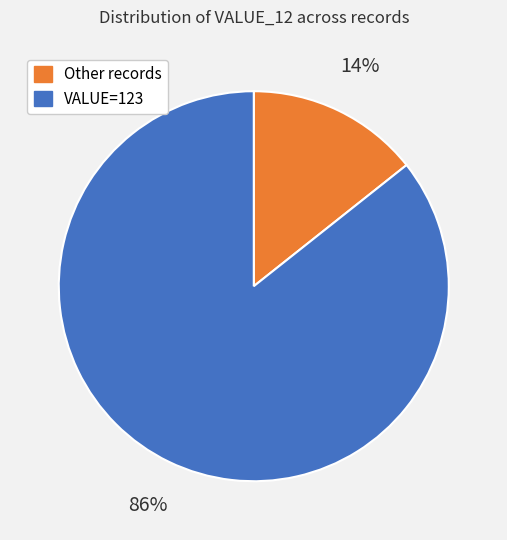

To the nearest percent, what is the average slice percentage?

50%